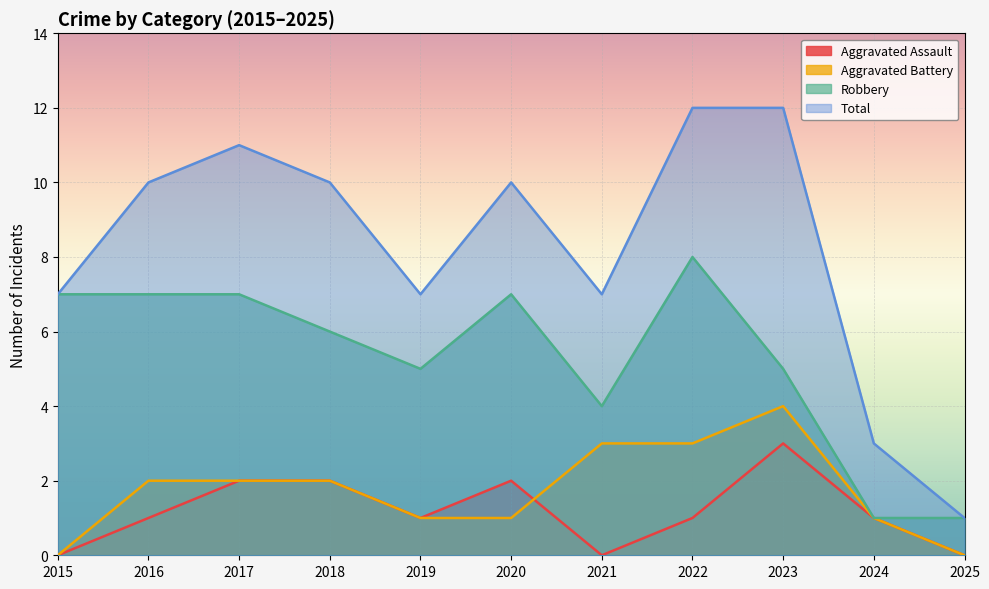

Reading left to right, transcribe all the data shown in this chart.

Aggravated Assault: 2015=0	2016=1	2017=2	2018=2	2019=1	2020=2	2021=0	2022=1	2023=3	2024=1	2025=0
Aggravated Battery: 2015=0	2016=2	2017=2	2018=2	2019=1	2020=1	2021=3	2022=3	2023=4	2024=1	2025=0
Robbery: 2015=7	2016=7	2017=7	2018=6	2019=5	2020=7	2021=4	2022=8	2023=5	2024=1	2025=1
Total: 2015=7	2016=10	2017=11	2018=10	2019=7	2020=10	2021=7	2022=12	2023=12	2024=3	2025=1